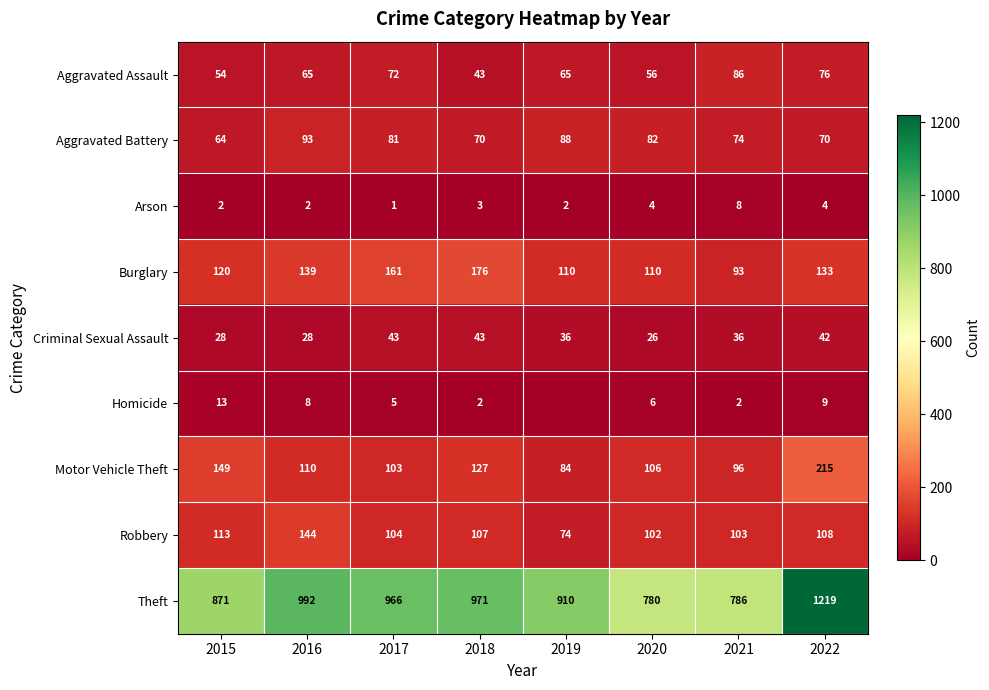

Is it true that Aggravated Assault equals 16 at 2020?

False